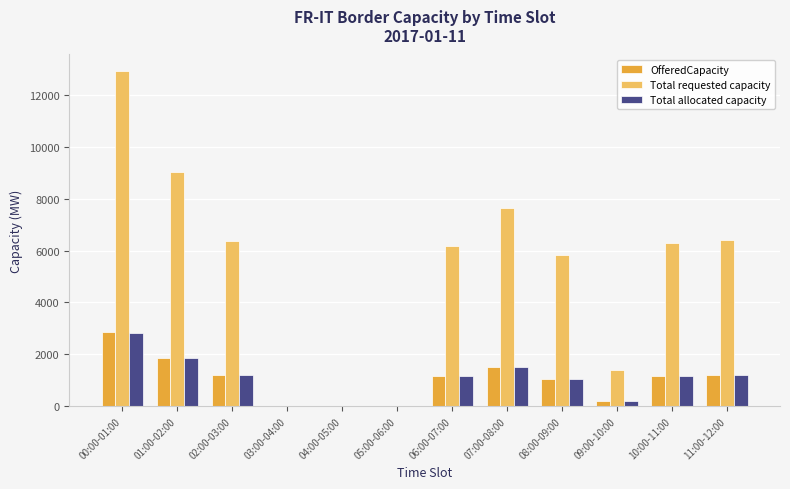

Are the bars horizontal?

No